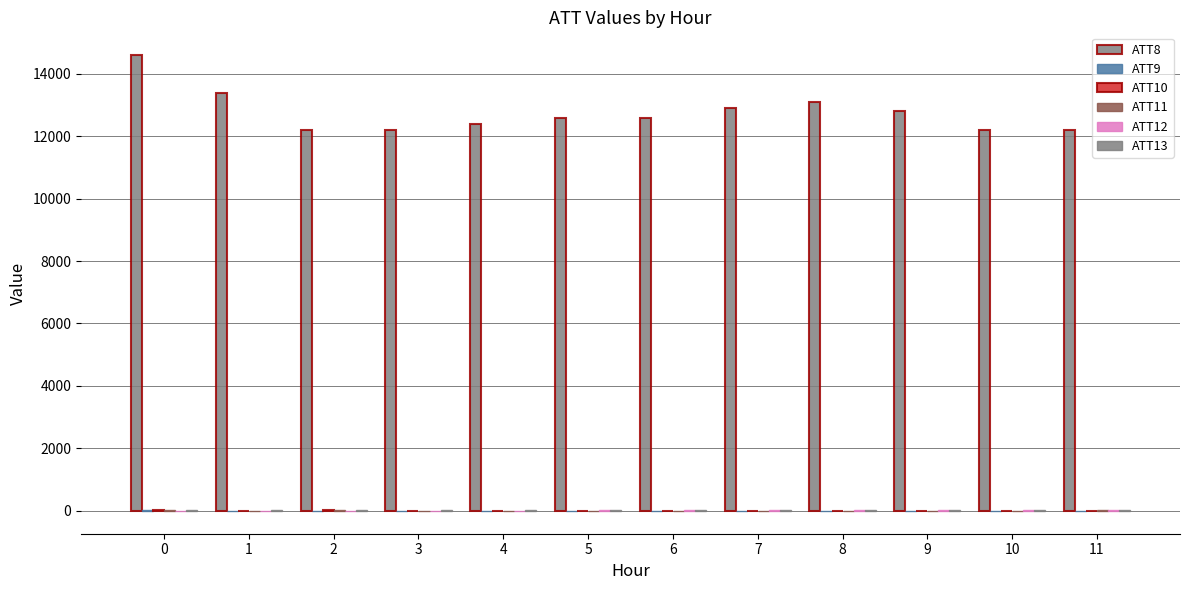

At how many categories does at least one series exceed 13243?

2